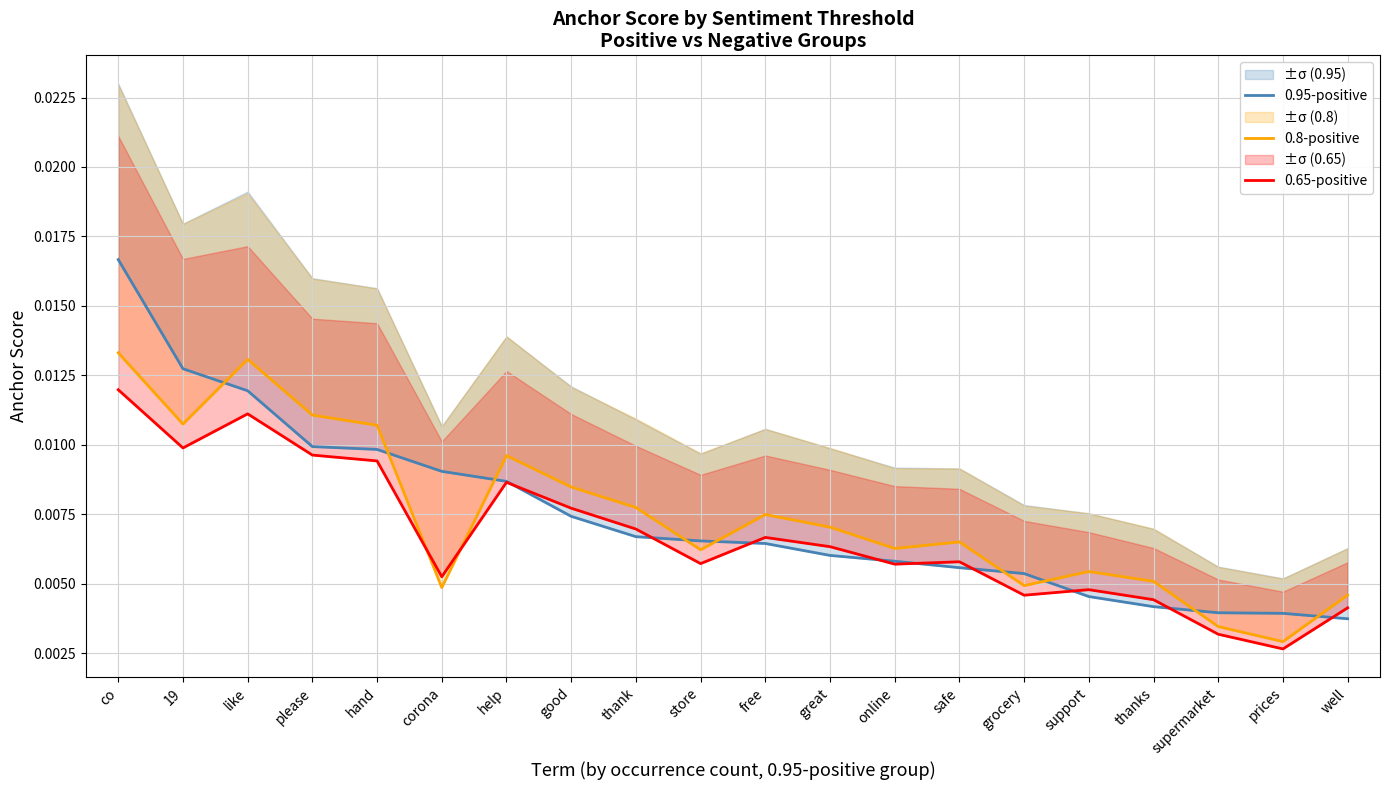

At how many categories does at least one series exceed 0?

20